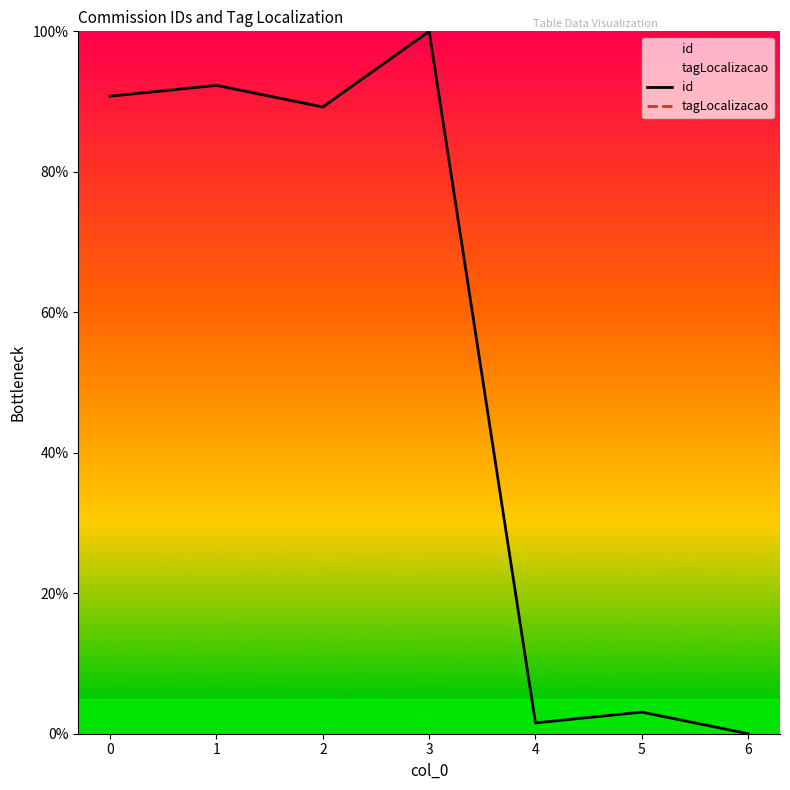

Is it true that id equals -44.4 at 6?

False